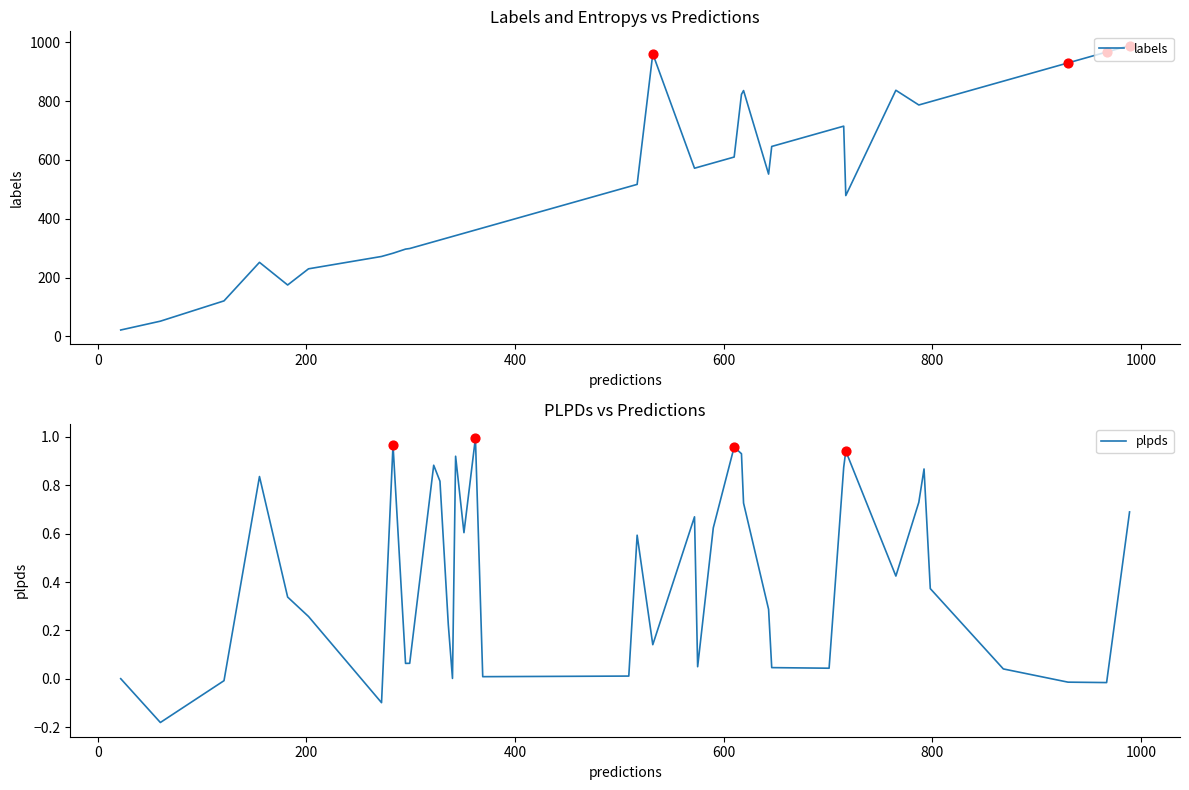

What is the minimum value for labels?

22